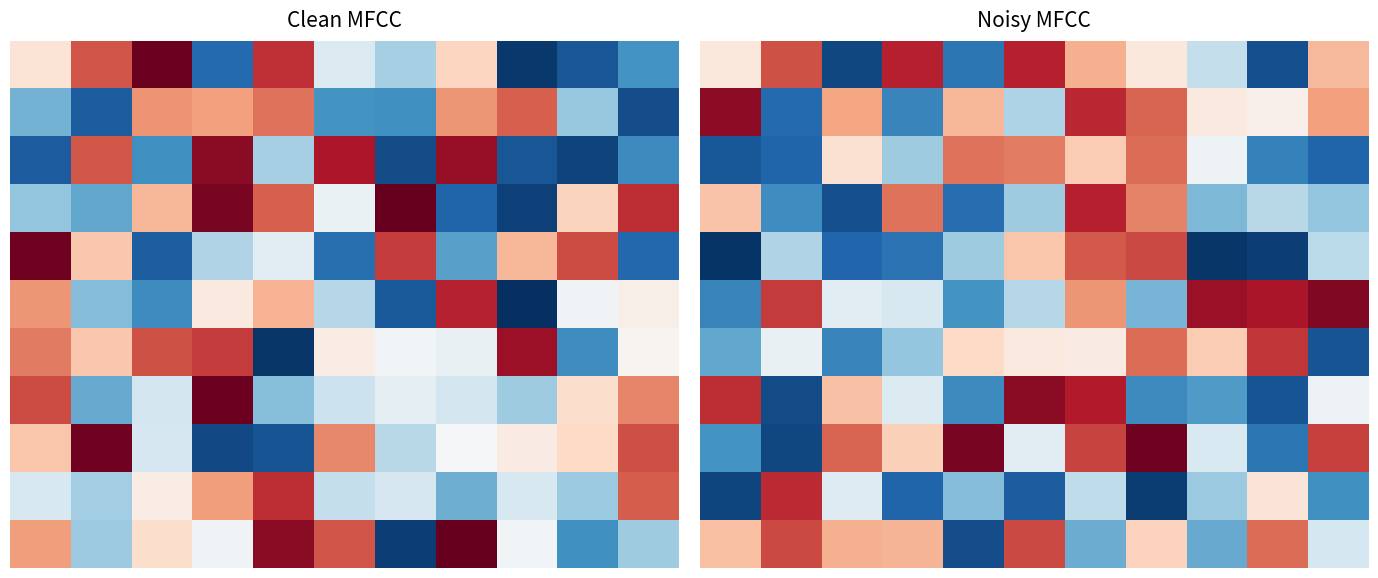

What is the difference between the highest and lowest values at 8?

0.9